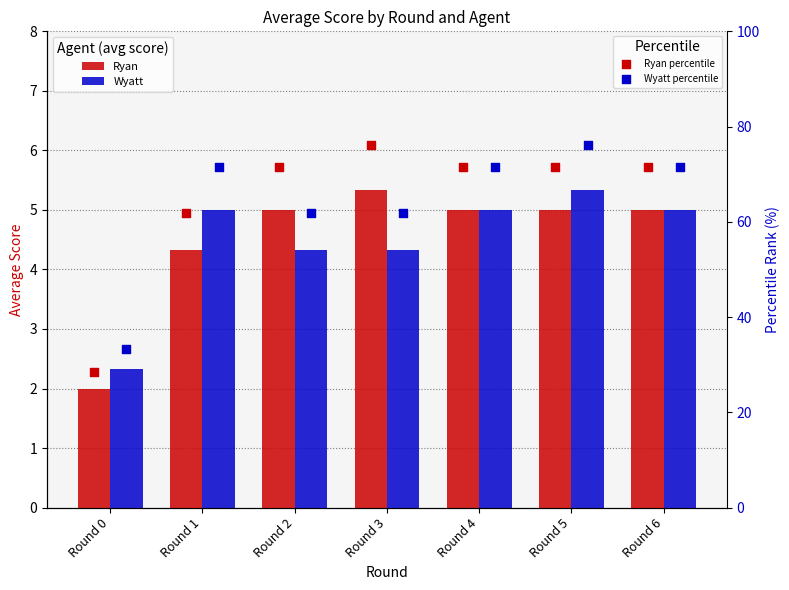

At how many categories does at least one series exceed 19?

7